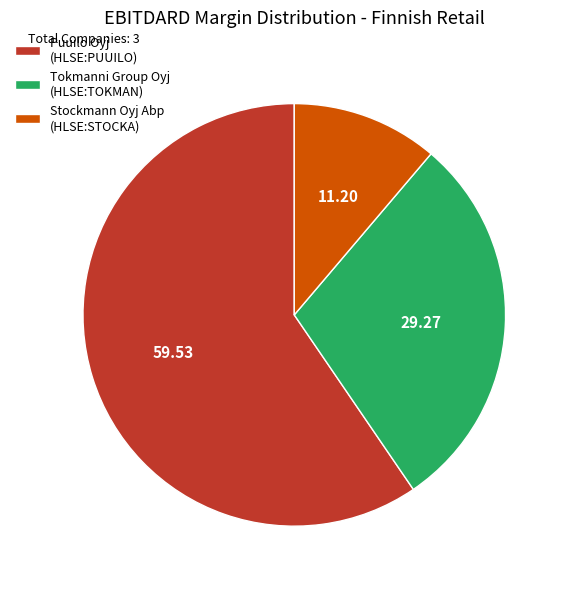

Which category accounts for the majority?

Puuilo Oyj (HLSE:PUUILO)